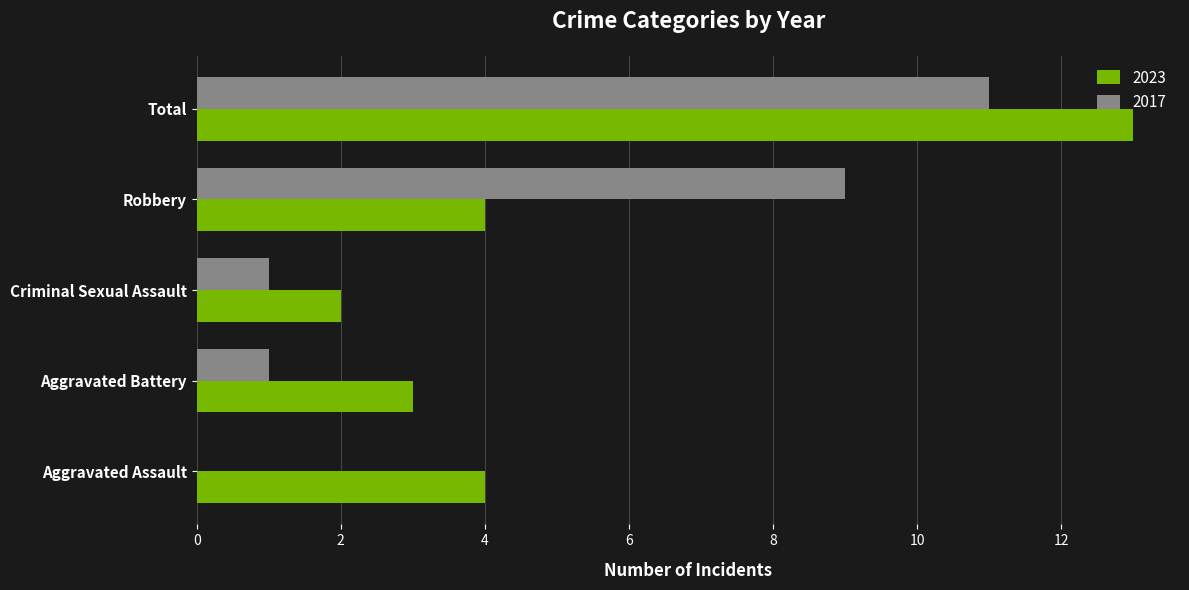

What is the approximate value of 2017 at Total?

11